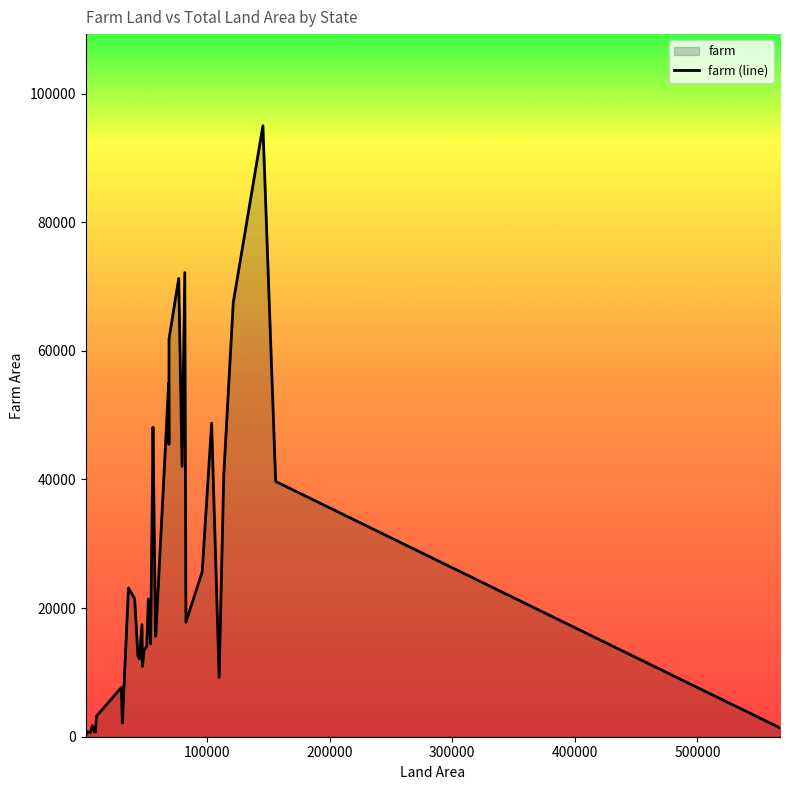

What is the greatest value displayed?

95000